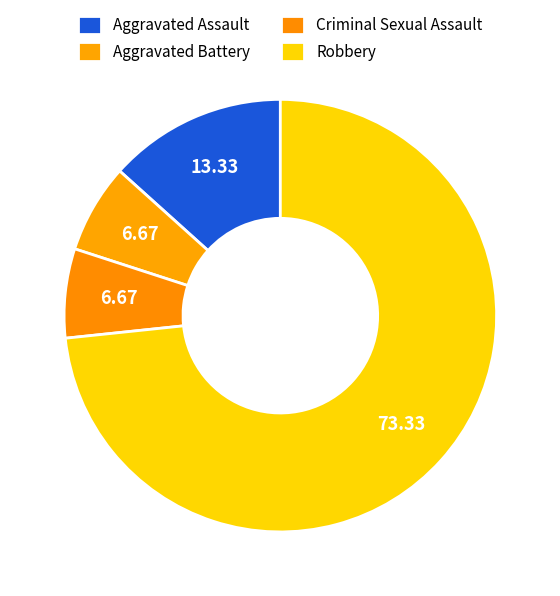

Does Robbery account for over 50% of the chart?

Yes